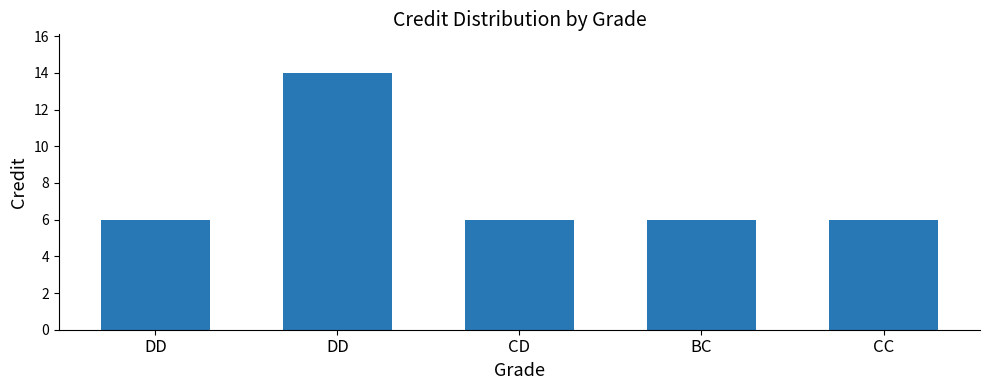

What is the sum of all values?

38